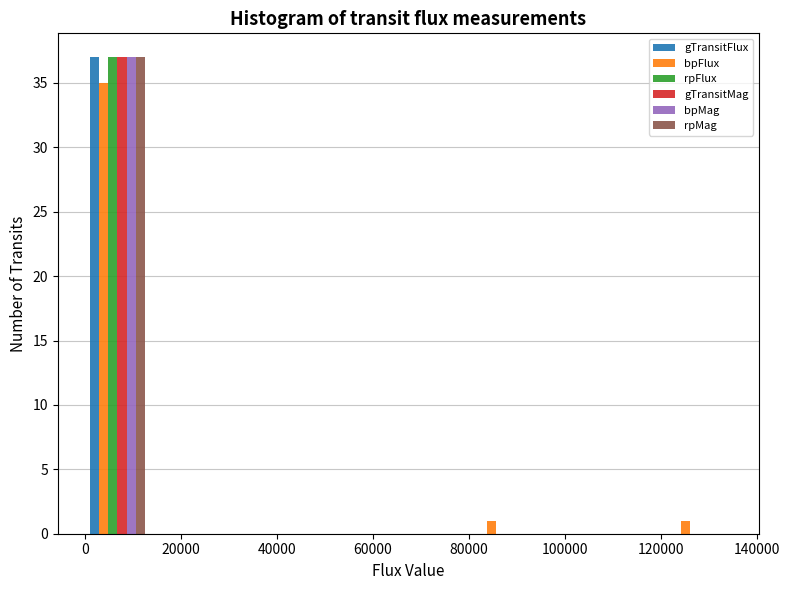

Reading left to right, list every range on the x-axis with the height of the bar of each series over it. Neither the bar edges nor the heights are printed on the chart, so give them approximately, as read against the axes.

0 to 14000: gTransitFlux=37	bpFlux=35	rpFlux=37	gTransitMag=37	bpMag=37	rpMag=37
14000 to 26000: gTransitFlux=0	bpFlux=0	rpFlux=0	gTransitMag=0	bpMag=0	rpMag=0
26000 to 40000: gTransitFlux=0	bpFlux=0	rpFlux=0	gTransitMag=0	bpMag=0	rpMag=0
40000 to 54000: gTransitFlux=0	bpFlux=0	rpFlux=0	gTransitMag=0	bpMag=0	rpMag=0
54000 to 68000: gTransitFlux=0	bpFlux=0	rpFlux=0	gTransitMag=0	bpMag=0	rpMag=0
68000 to 80000: gTransitFlux=0	bpFlux=0	rpFlux=0	gTransitMag=0	bpMag=0	rpMag=0
80000 to 94000: gTransitFlux=0	bpFlux=1	rpFlux=0	gTransitMag=0	bpMag=0	rpMag=0
94000 to 108000: gTransitFlux=0	bpFlux=0	rpFlux=0	gTransitMag=0	bpMag=0	rpMag=0
108000 to 122000: gTransitFlux=0	bpFlux=0	rpFlux=0	gTransitMag=0	bpMag=0	rpMag=0
122000 to 134000: gTransitFlux=0	bpFlux=1	rpFlux=0	gTransitMag=0	bpMag=0	rpMag=0